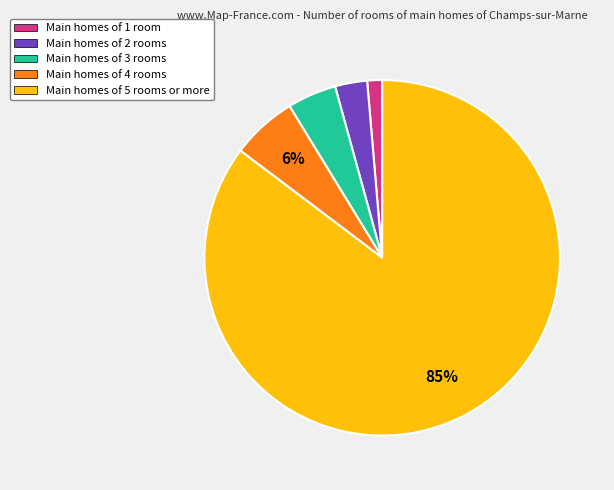

Rank the categories by value from highest to lowest.

Main homes of 5 rooms or more, Main homes of 4 rooms, Main homes of 3 rooms, Main homes of 2 rooms, Main homes of 1 room